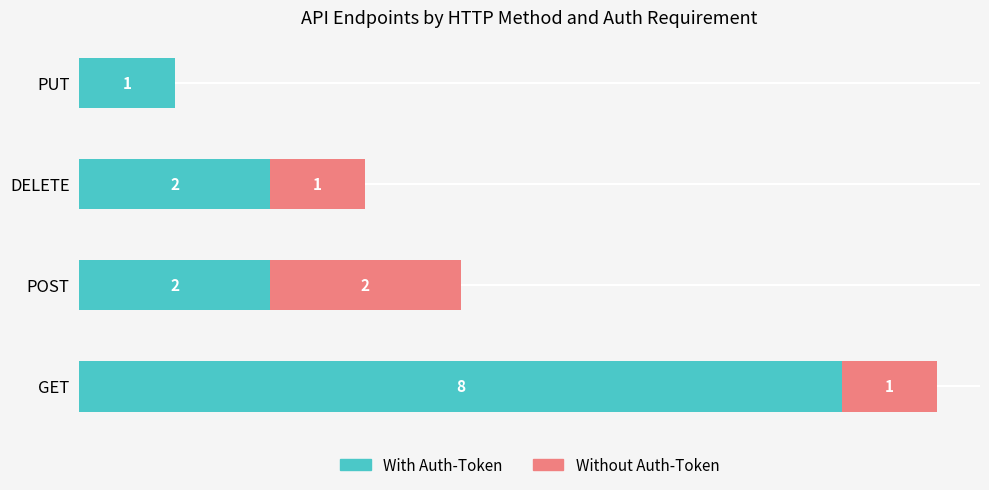

At which category is the sum across all series the highest?

GET